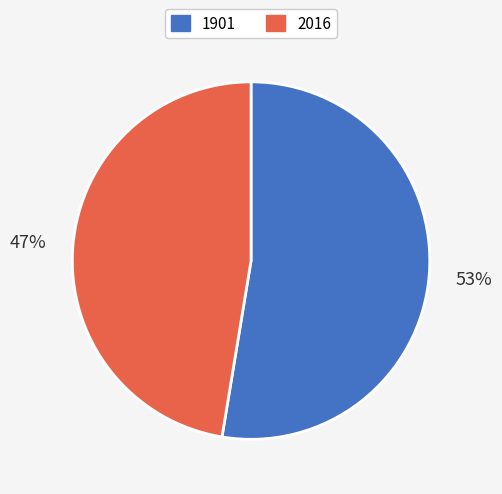

How many segments does this pie chart have?

2